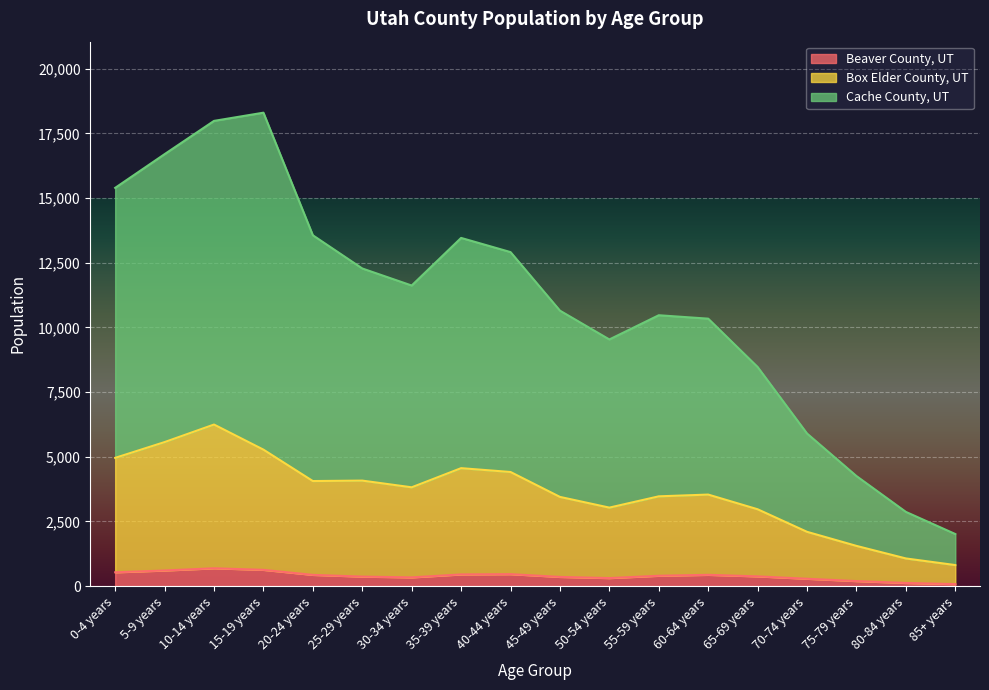

What is the maximum value for Beaver County, UT?

690